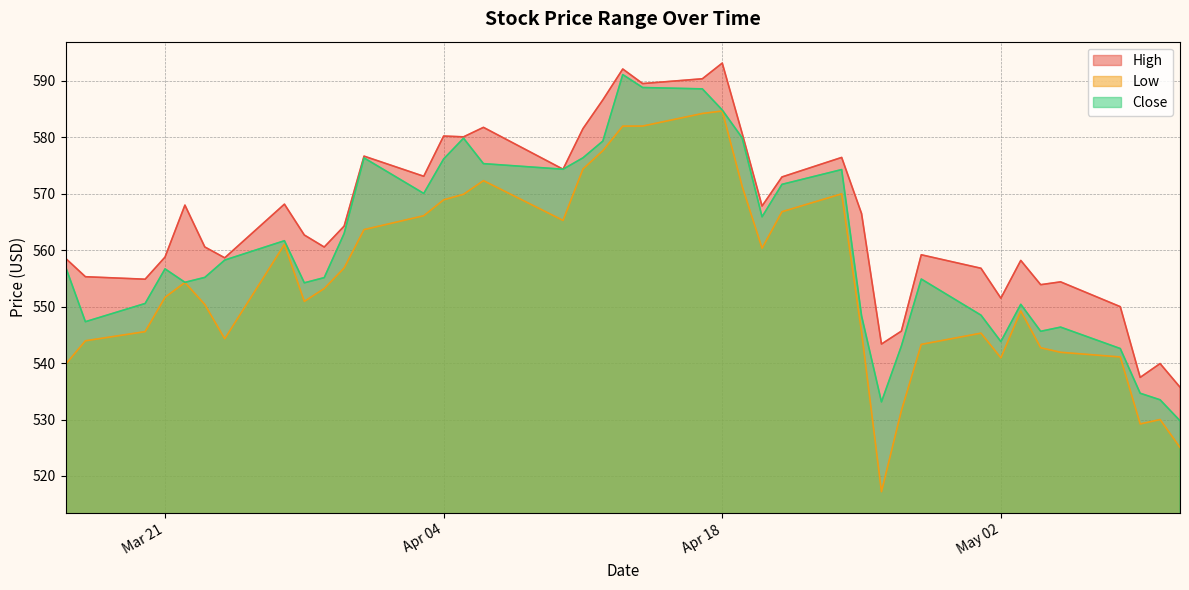

What position from the right is 2023-03-22?

36